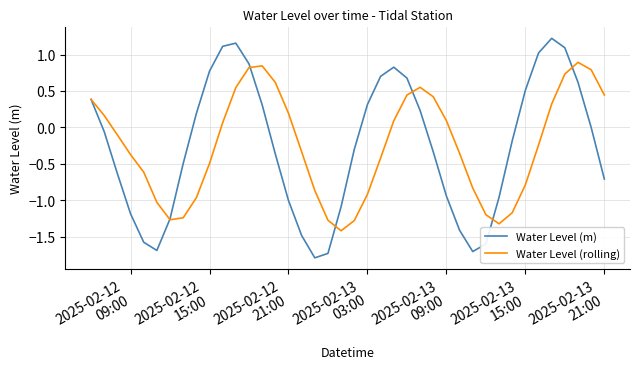

Rank the series by their maximum value, from lowest to highest.

Water Level (rolling), Water Level (m)